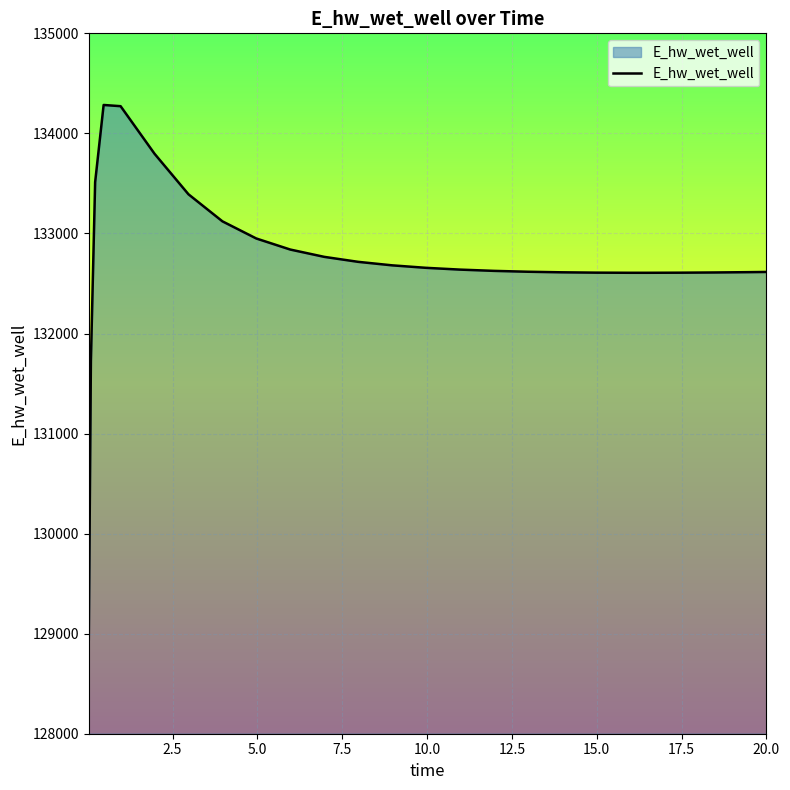

How many values exceed 132638?

13